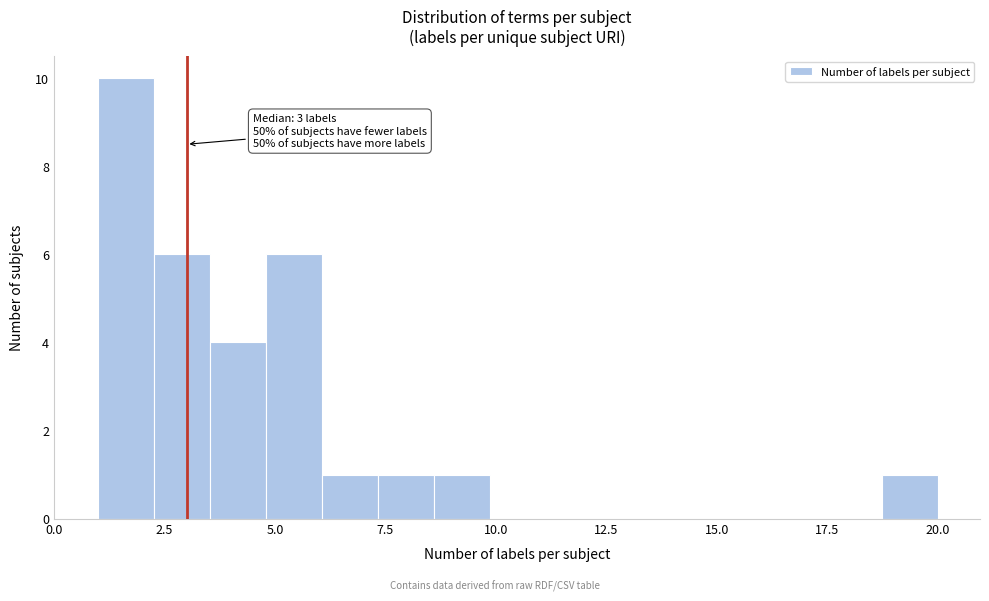

Read against the x-axis, roughly where is the centre of the tallest bar?

1.5